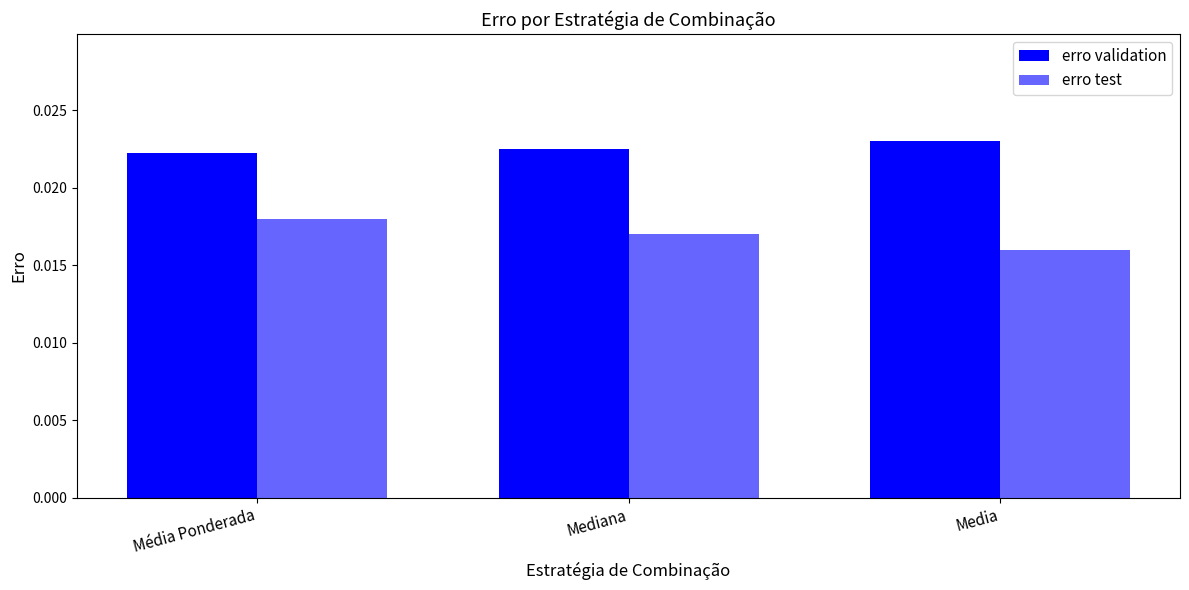

Are the bars grouped side by side (vs. stacked)?

Yes